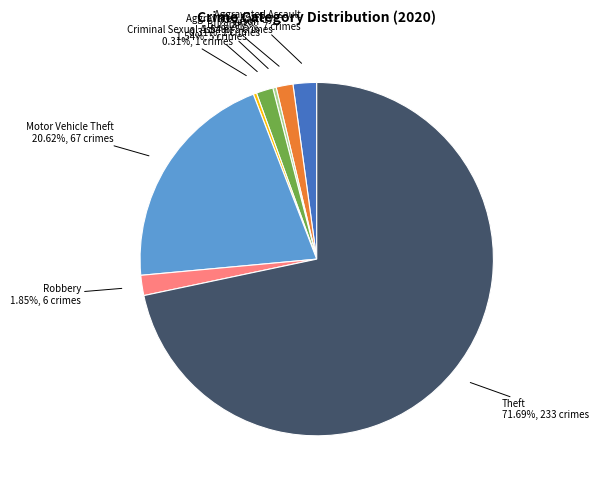

Is there a majority slice in this chart?

Yes